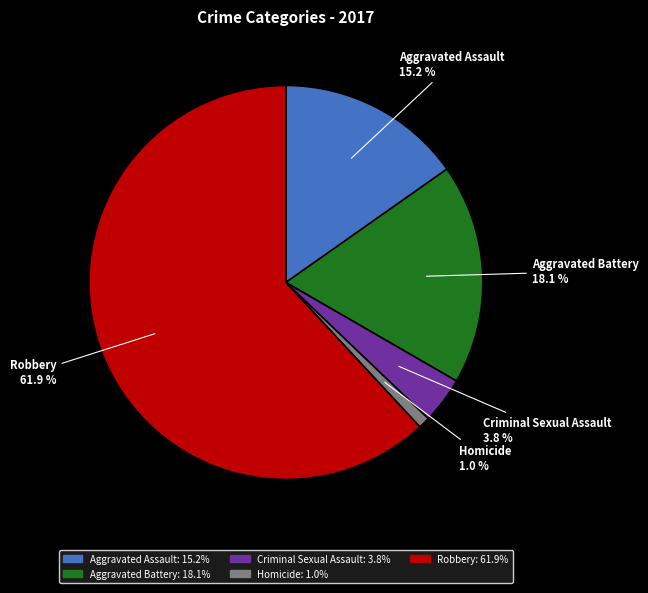

Count the number of slices in the pie.

5